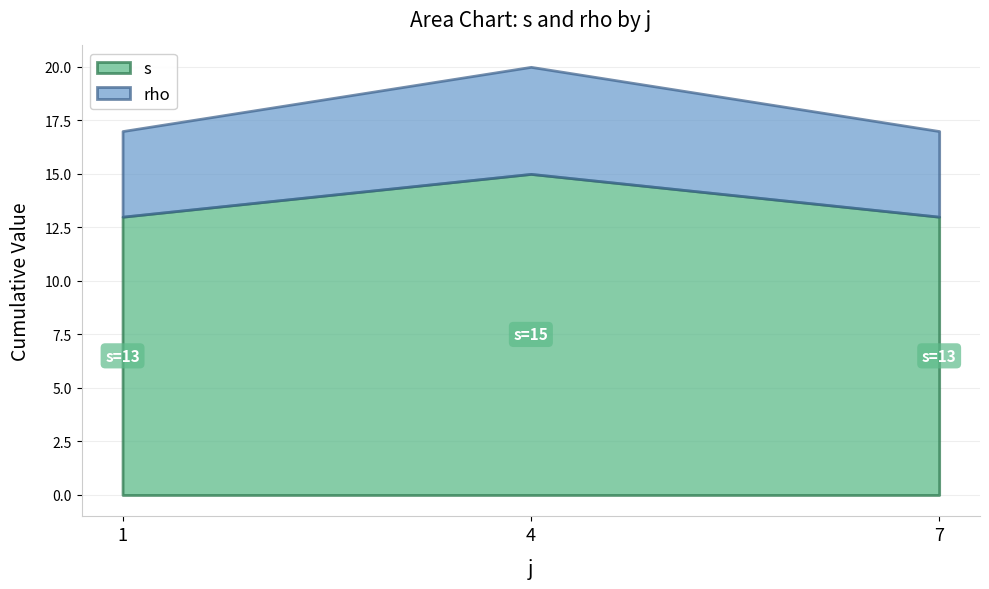

The s series shows 17 at 7. True or false?

False